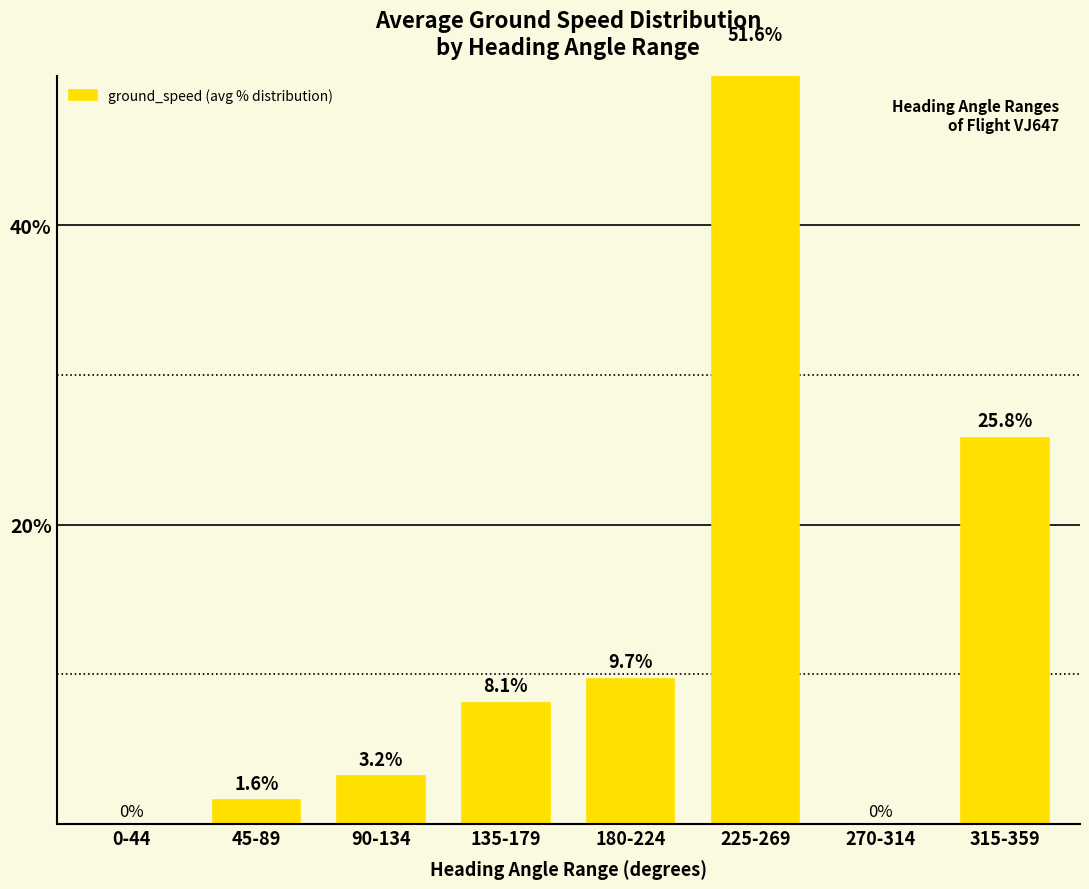

Reading right to left, list all the values displayed in this chart.

25.8	0.0	51.6	9.7	8.1	3.2	1.6	0.0